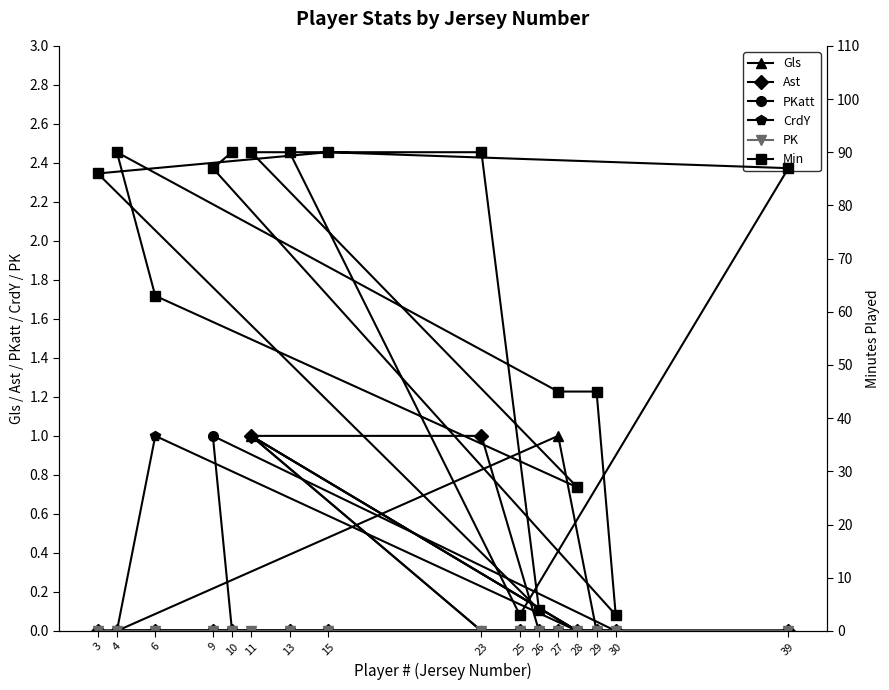

How many CrdY values are between 0 and 1?

16